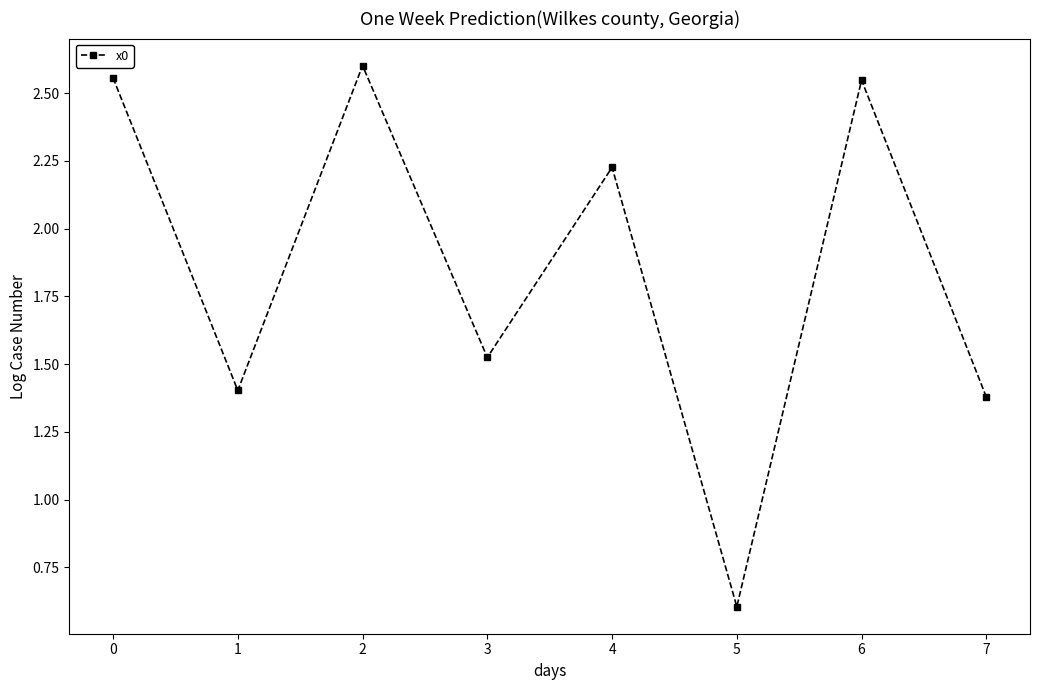

True or false: the data shows 0.4 at 5.

False